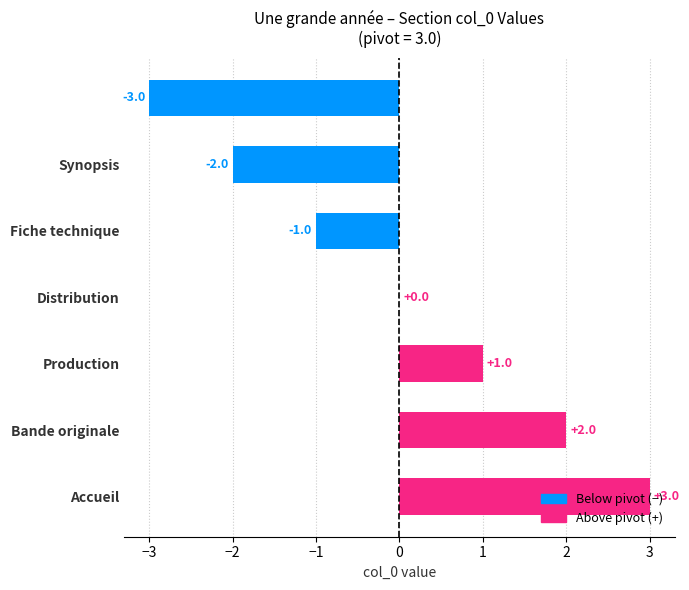

What is the maximum value shown in the chart?

3